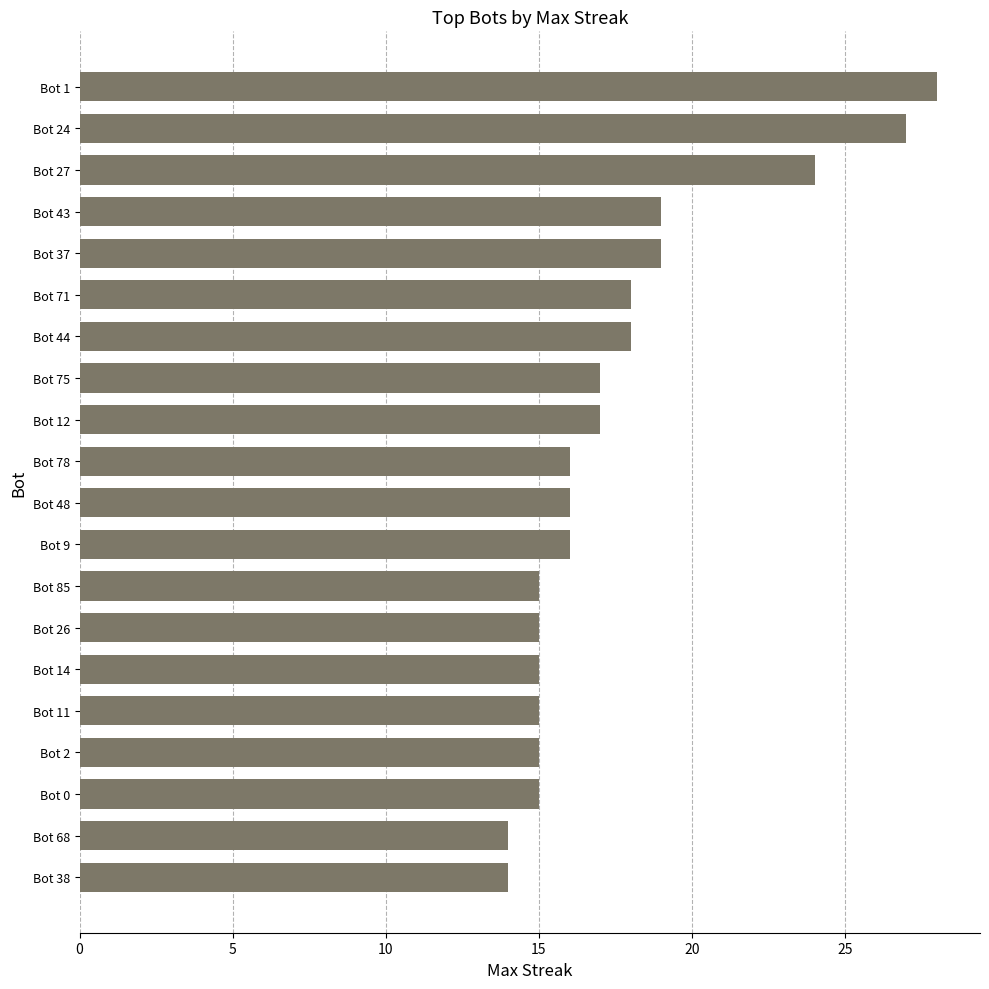

What is the sum of all values?

353